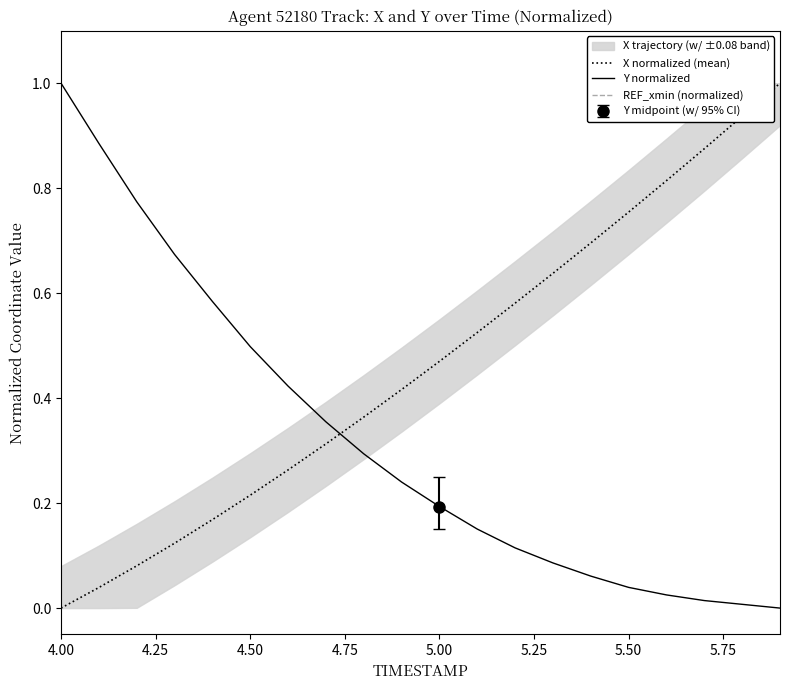

At which label does Y normalized reach its peak?

4.00